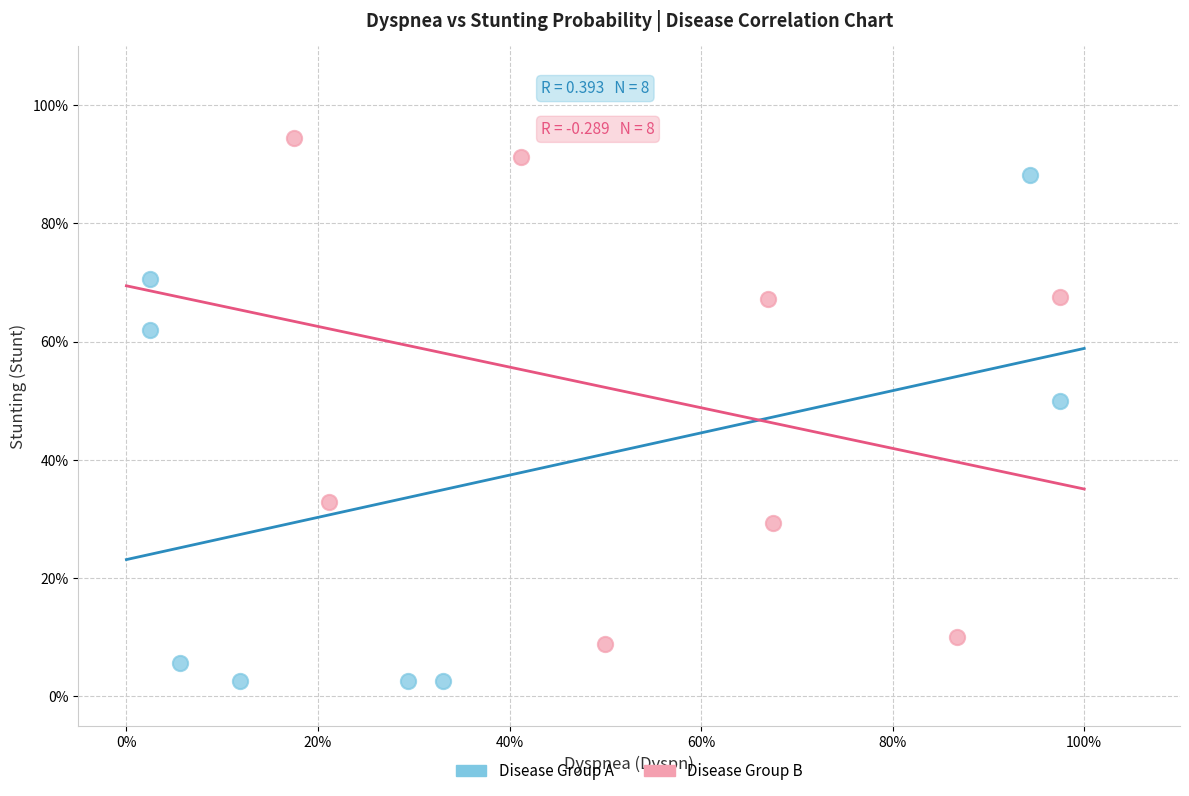

What are all the series names shown in the legend?

Disease Group A, Disease Group B